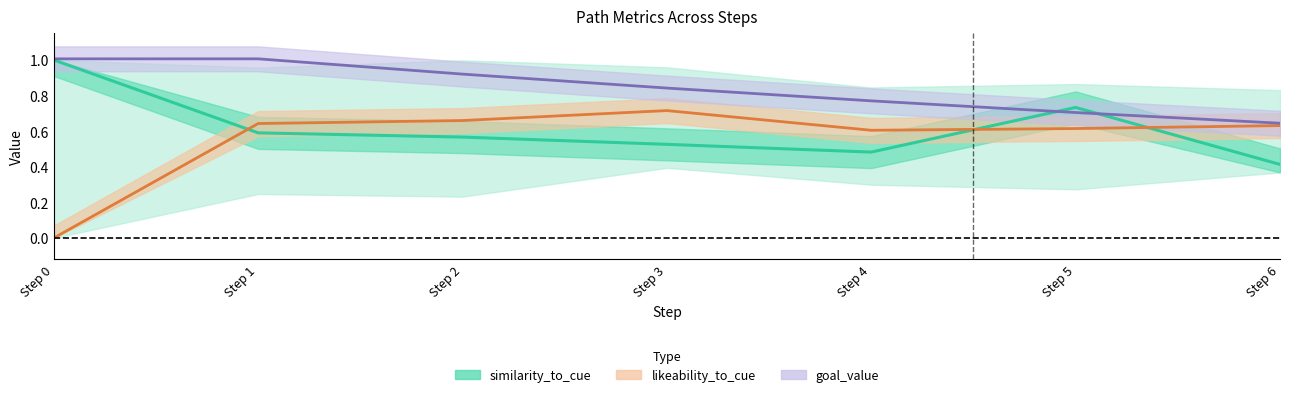

True or false: similarity_to_cue_line and goal_value_line cross at least once.

True